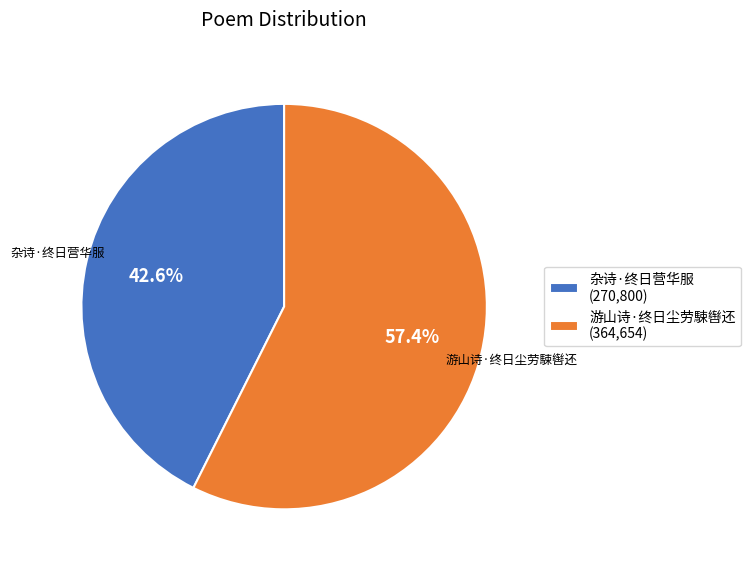

Is there any slice that represents more than half of the pie?

Yes